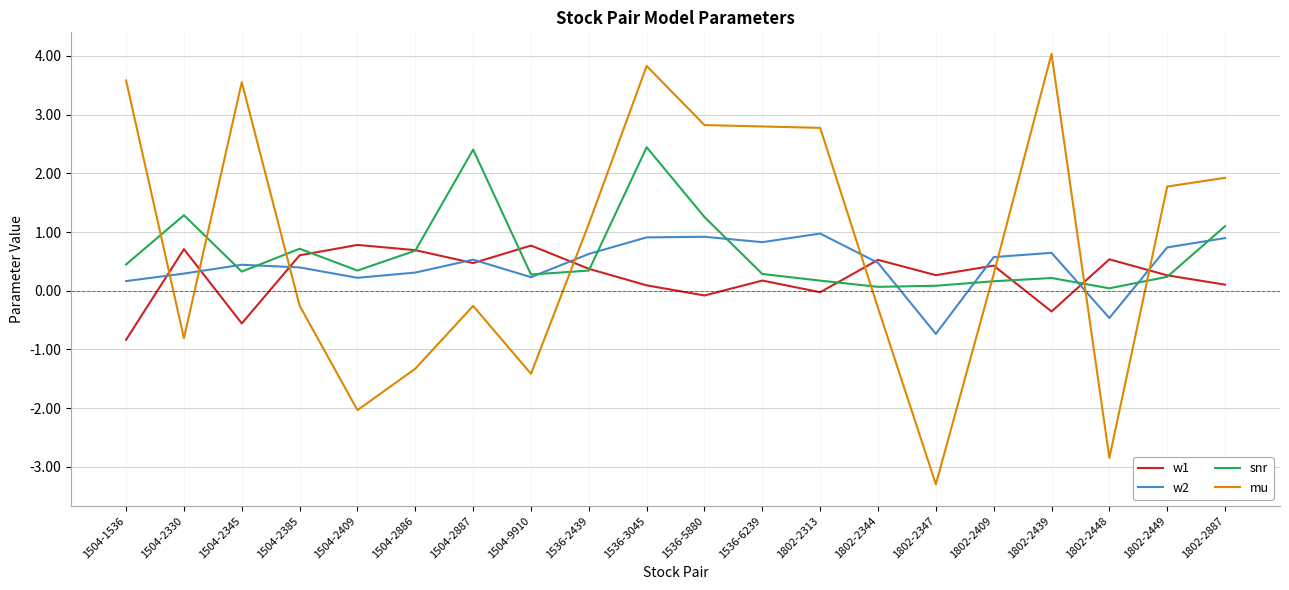

Where is the first local minimum for w1?

1504-2345